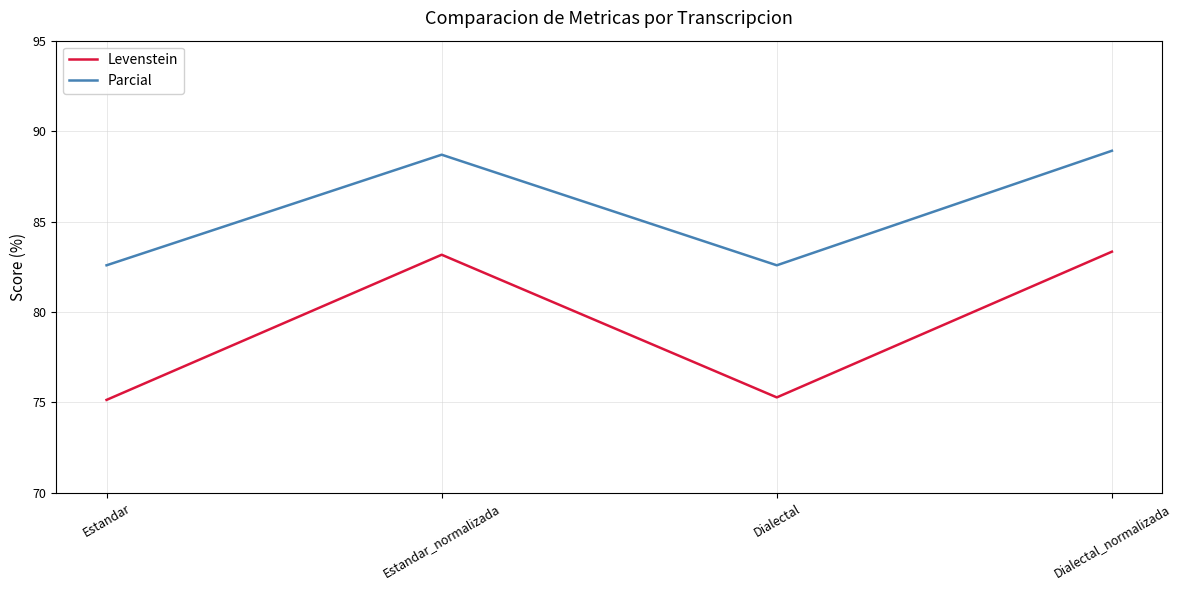

Is this an area chart (filled region under the line)?

No